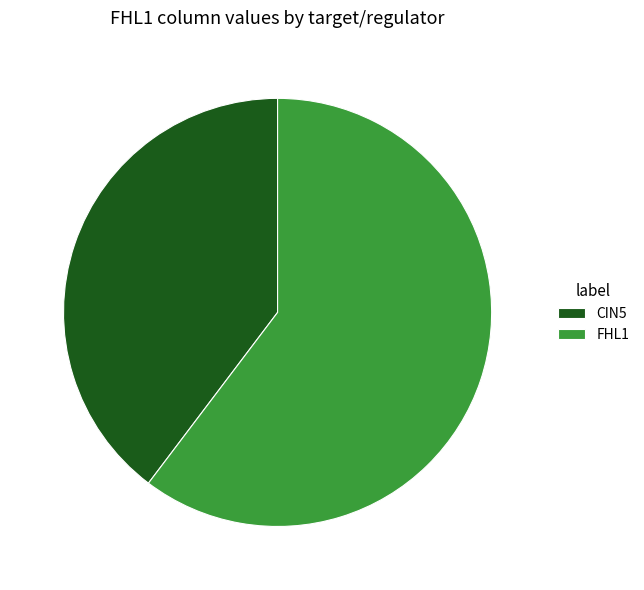

What is the majority slice?

FHL1